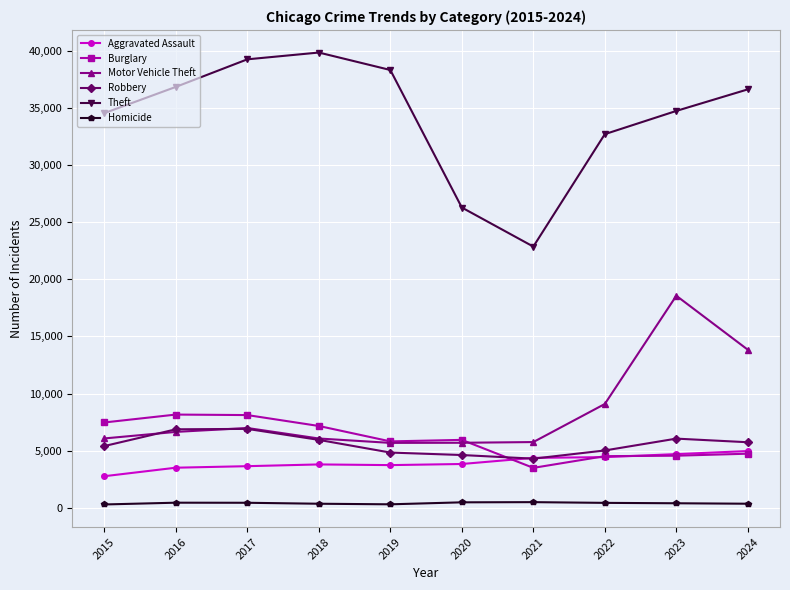

What is the sum of the Motor Vehicle Theft values at 2021 and 2024?

19589